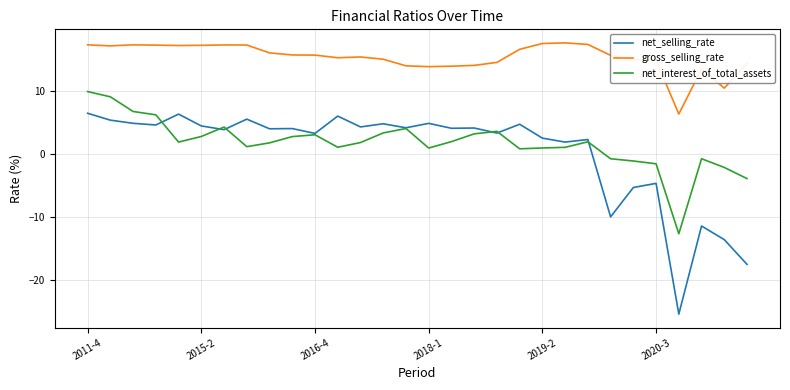

Which series has the largest range (max minus min)?

net_selling_rate